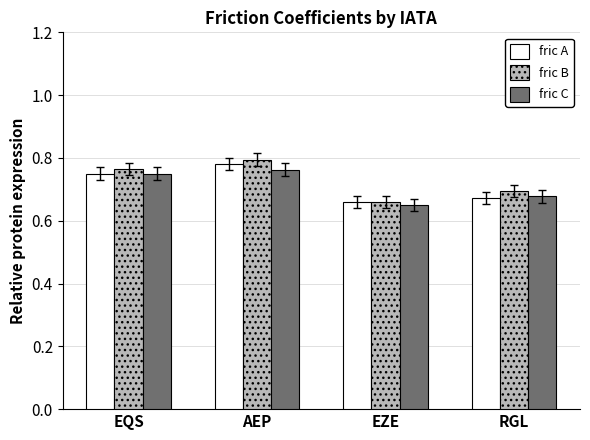

How many bars are there in each group?

3